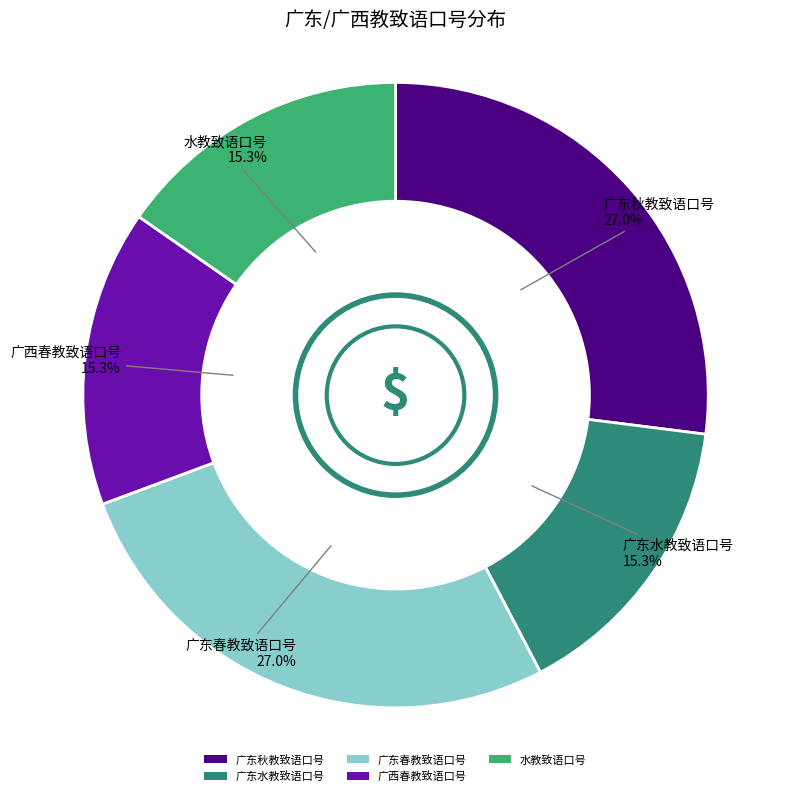

To the nearest percent, what is the difference between the 广东春教致语口号 and 广东秋教致语口号 slice percentages?

0%